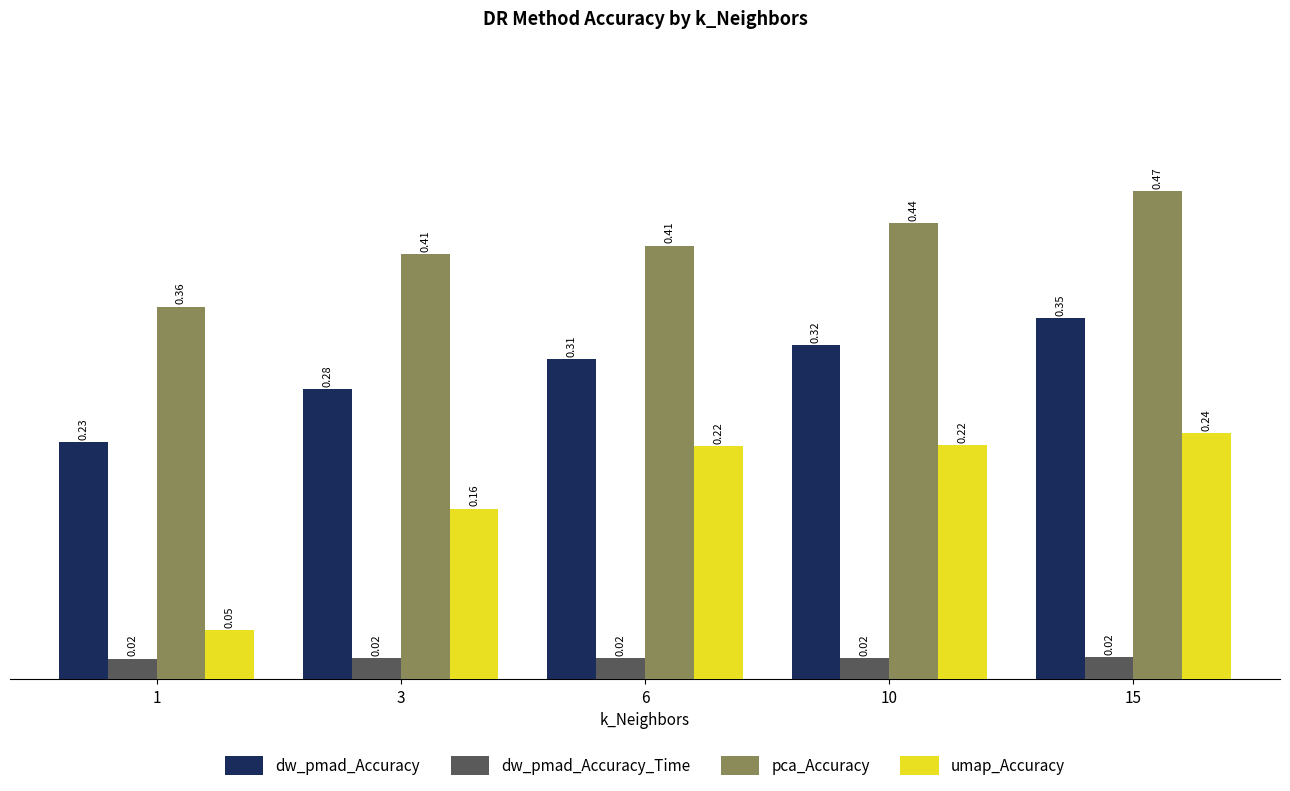

What is the sum of all dw_pmad_Accuracy values?

1.5